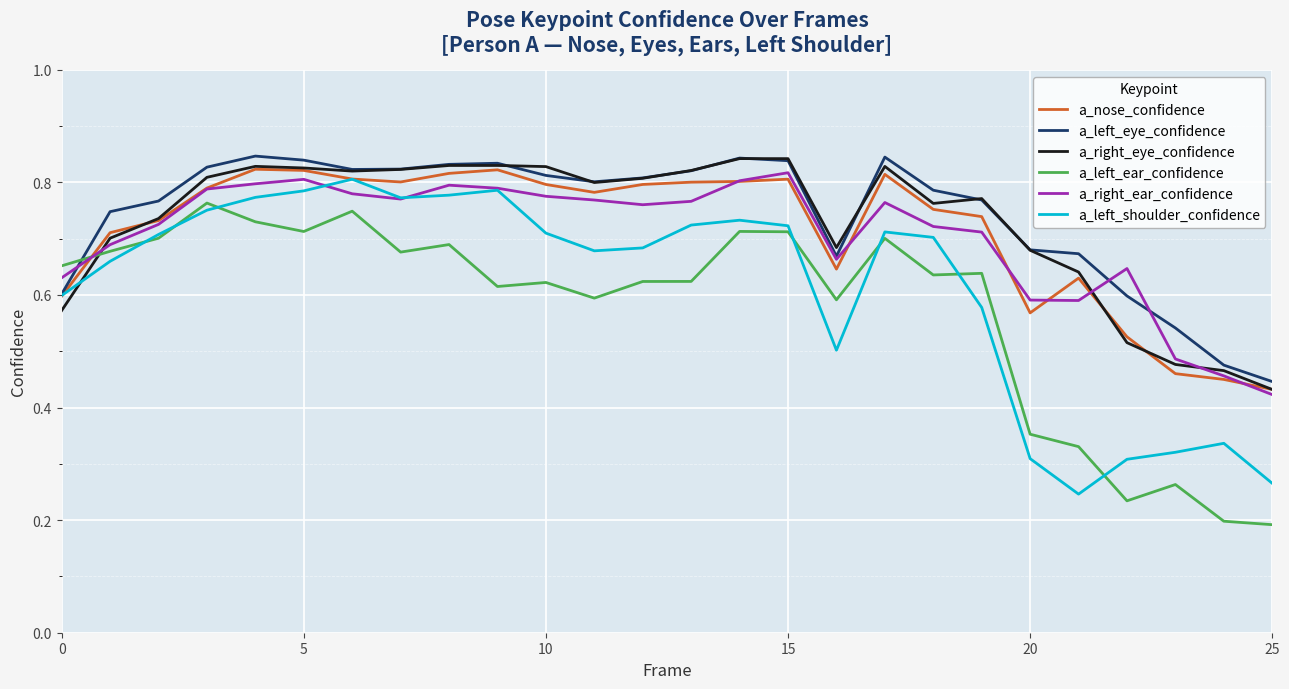

Reading left to right, list all the values displayed in this chart.

a_nose_confidence: 0.6	0.7	0.7	0.8	0.8	0.8	0.8	0.8	0.8	0.8	0.8	0.8	0.8	0.8	0.8	0.8	0.6	0.8	0.8	0.7	0.6	0.6	0.5	0.5	0.4	0.4
a_left_eye_confidence: 0.6	0.7	0.8	0.8	0.8	0.8	0.8	0.8	0.8	0.8	0.8	0.8	0.8	0.8	0.8	0.8	0.7	0.8	0.8	0.8	0.7	0.7	0.6	0.5	0.5	0.4
a_right_eye_confidence: 0.6	0.7	0.7	0.8	0.8	0.8	0.8	0.8	0.8	0.8	0.8	0.8	0.8	0.8	0.8	0.8	0.7	0.8	0.8	0.8	0.7	0.6	0.5	0.5	0.5	0.4
a_left_ear_confidence: 0.7	0.7	0.7	0.8	0.7	0.7	0.7	0.7	0.7	0.6	0.6	0.6	0.6	0.6	0.7	0.7	0.6	0.7	0.6	0.6	0.4	0.3	0.2	0.3	0.2	0.2
a_right_ear_confidence: 0.6	0.7	0.7	0.8	0.8	0.8	0.8	0.8	0.8	0.8	0.8	0.8	0.8	0.8	0.8	0.8	0.7	0.8	0.7	0.7	0.6	0.6	0.6	0.5	0.5	0.4
a_left_shoulder_confidence: 0.6	0.7	0.7	0.8	0.8	0.8	0.8	0.8	0.8	0.8	0.7	0.7	0.7	0.7	0.7	0.7	0.5	0.7	0.7	0.6	0.3	0.2	0.3	0.3	0.3	0.3